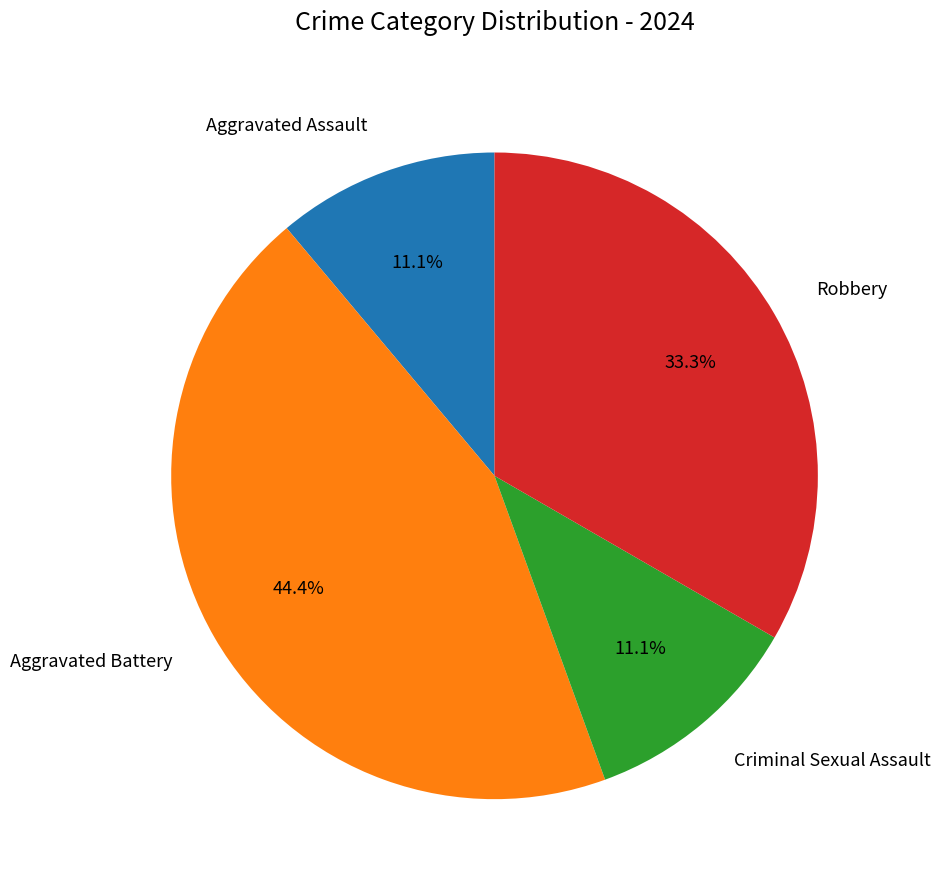

Is it true that Aggravated Assault is 11% of the pie?

True